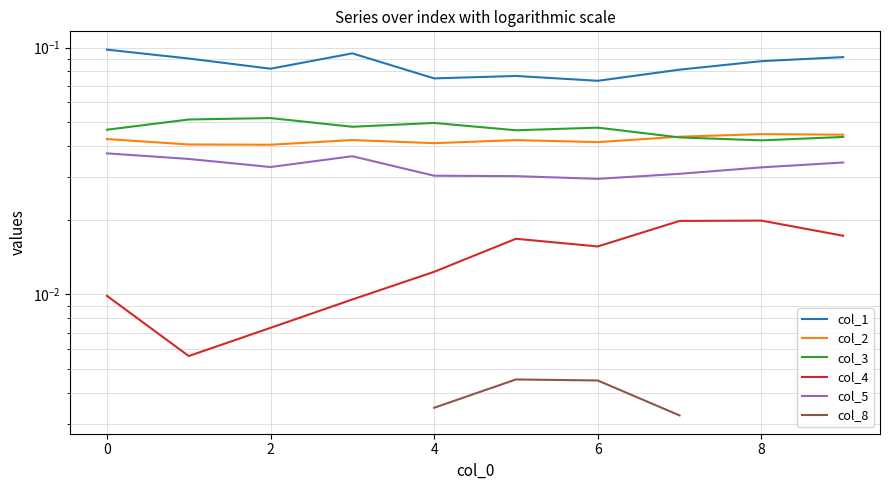

Which series has the largest range (max minus min)?

col_1